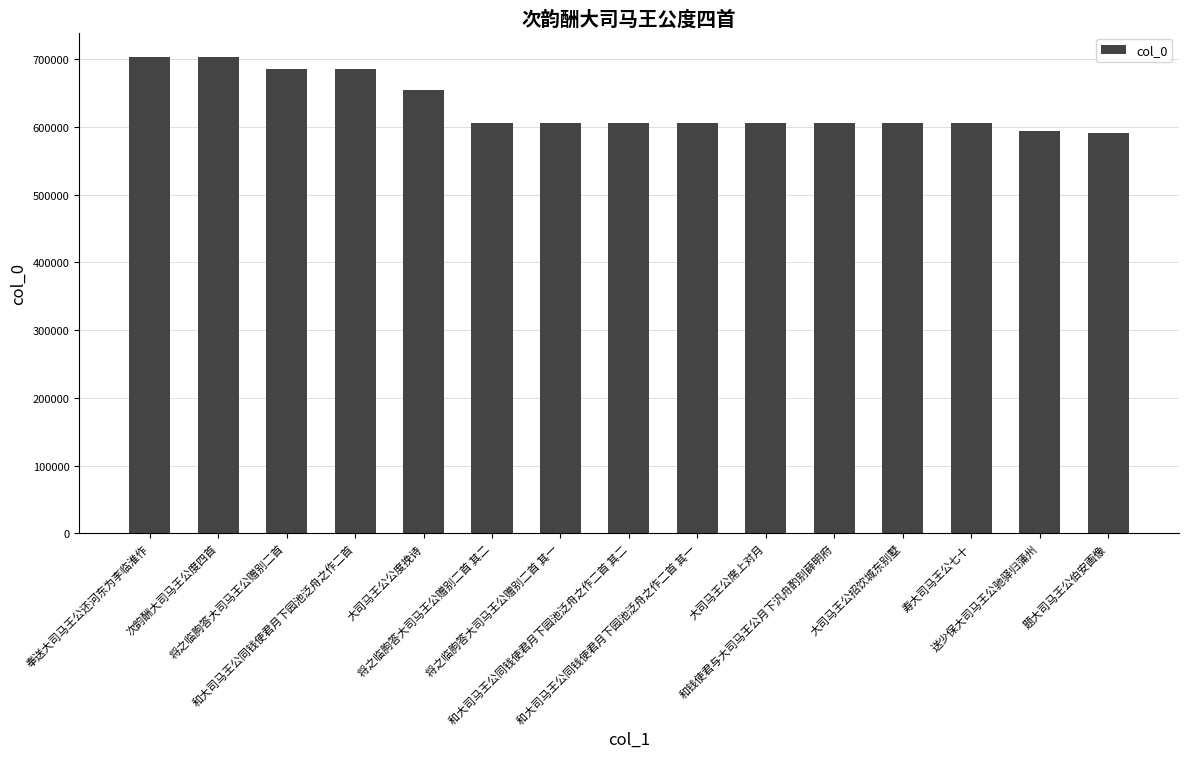

What is the average value?

631466